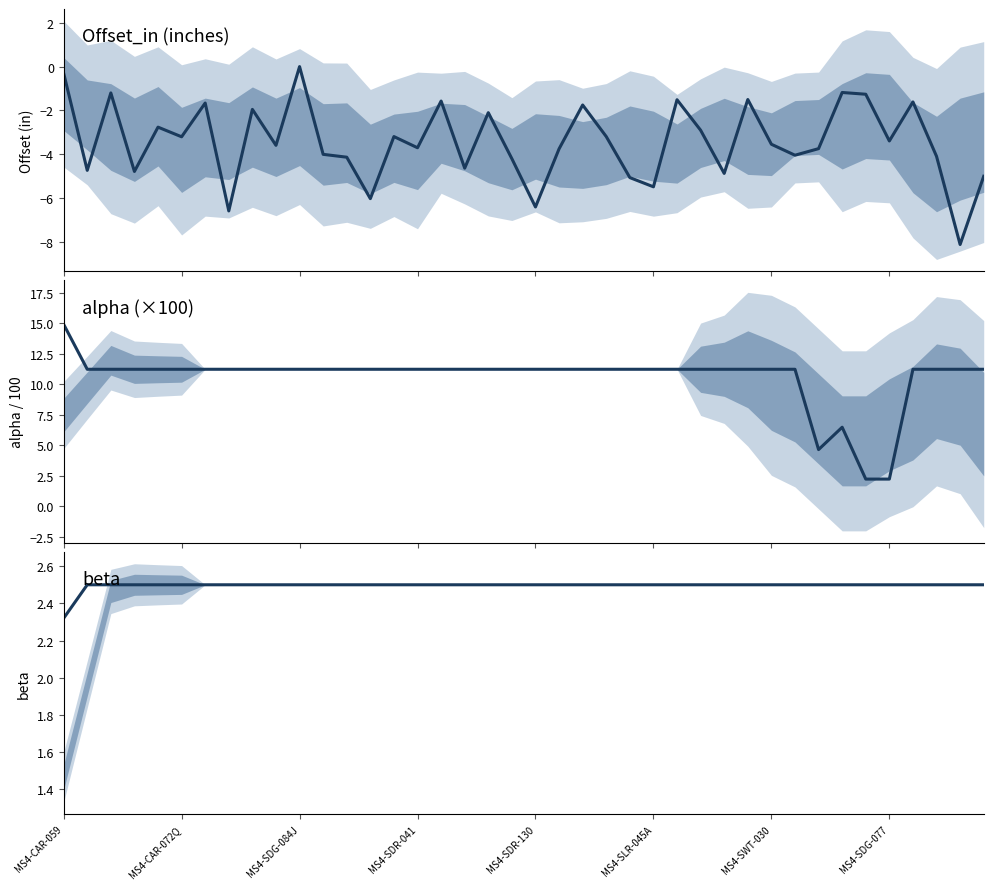

Reading left to right, list all the values displayed in this chart.

Offset_in (inches): -0.3	-4.7	-1.2	-4.8	-2.8	-3.2	-1.7	-6.6	-1.9	-3.6	0.0	-4.0	-4.1	-6.0	-3.2	-3.7	-1.6	-4.6	-2.1	-4.2	-6.4	-3.8	-1.8	-3.2	-5.1	-5.5	-1.5	-2.9	-4.9	-1.5	-3.5	-4.0	-3.7	-1.2	-1.3	-3.4	-1.6	-4.1	-8.1	-5.0
alpha (×100): 14.9	11.2	11.2	11.2	11.2	11.2	11.2	11.2	11.2	11.2	11.2	11.2	11.2	11.2	11.2	11.2	11.2	11.2	11.2	11.2	11.2	11.2	11.2	11.2	11.2	11.2	11.2	11.2	11.2	11.2	11.2	11.2	4.6	6.5	2.2	2.2	11.2	11.2	11.2	11.2
beta: 2.3	2.5	2.5	2.5	2.5	2.5	2.5	2.5	2.5	2.5	2.5	2.5	2.5	2.5	2.5	2.5	2.5	2.5	2.5	2.5	2.5	2.5	2.5	2.5	2.5	2.5	2.5	2.5	2.5	2.5	2.5	2.5	2.5	2.5	2.5	2.5	2.5	2.5	2.5	2.5